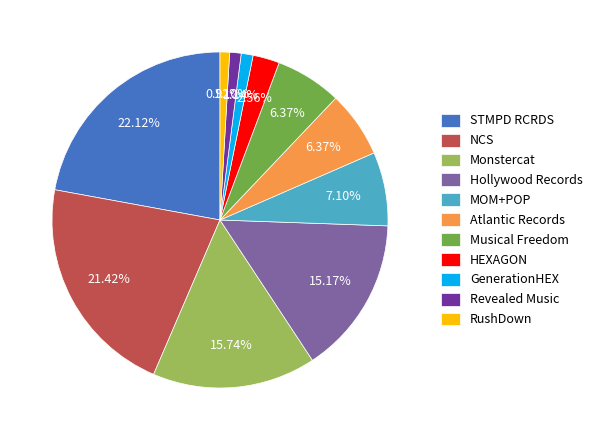

What is the ratio of the value at Musical Freedom to the value at MOM+POP?

0.9